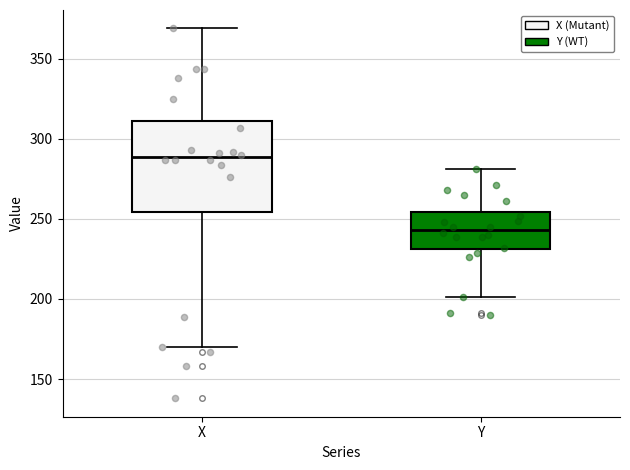

Where is the lower edge of the box for Y on the y-axis? The values are not printed on the chart, so give them approximately, as read against the axis.

230